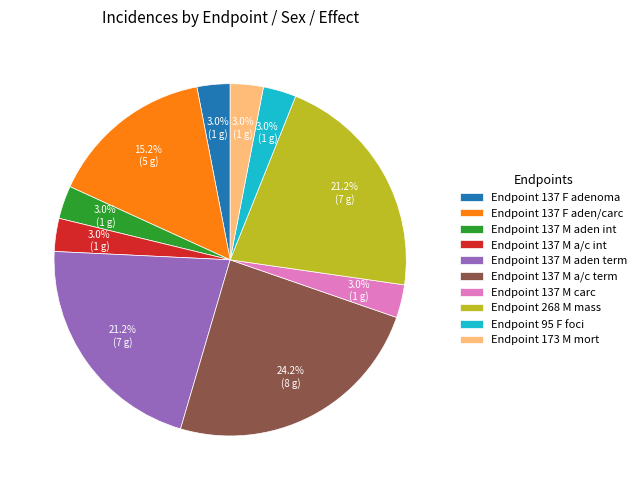

Is the sum of Endpoint 95 F foci and Endpoint 268 M mass greater than half?

No